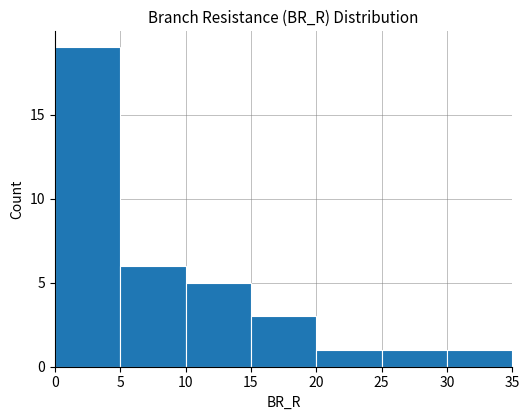

Reading left to right, list every bar in this chart as the range it spans on the x-axis followed by its height. The values are not printed on the chart, so give them approximately, as read against the axis.

0 to 5: 19
5 to 10: 6
10 to 15: 5
15 to 20: 3
20 to 25: 1
25 to 30: 1
30 to 35: 1